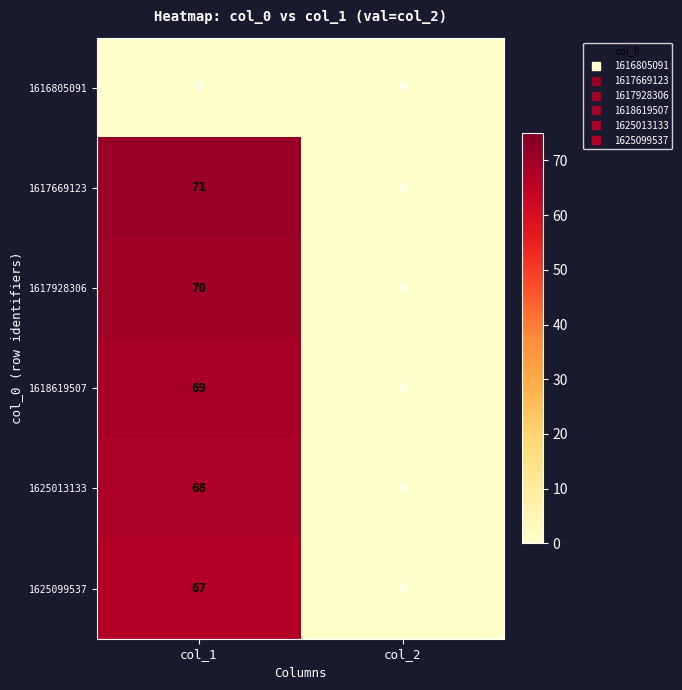

How many categories are shown in the chart?

2